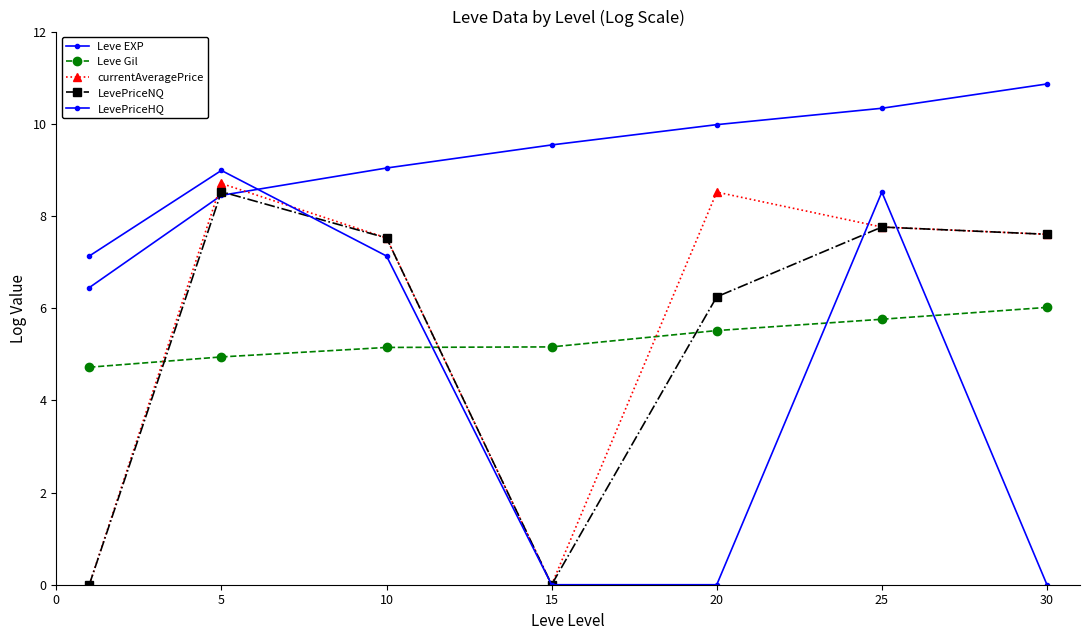

How many data points does each series have?

7